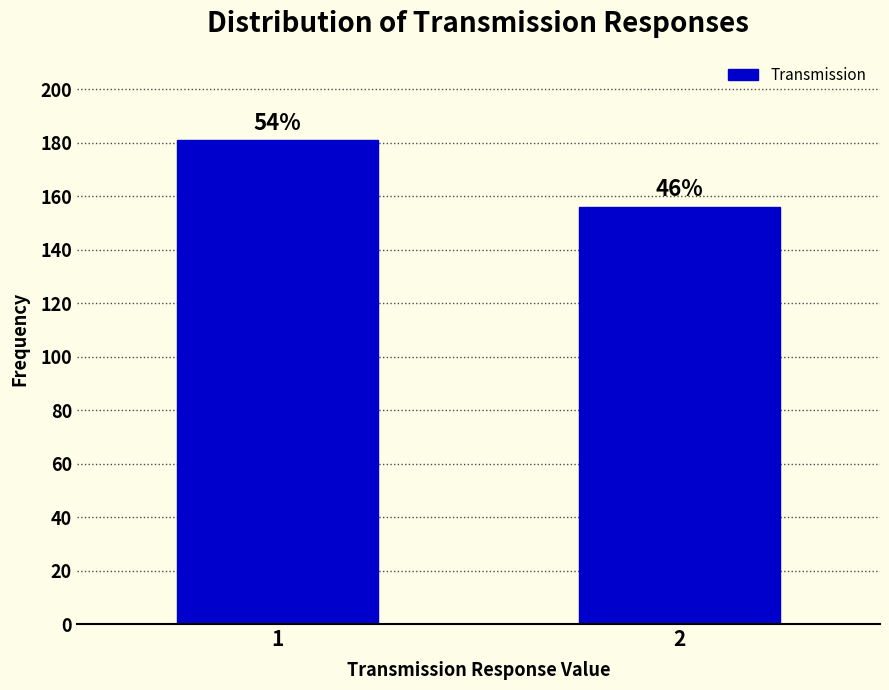

How many bars are there in total?

2